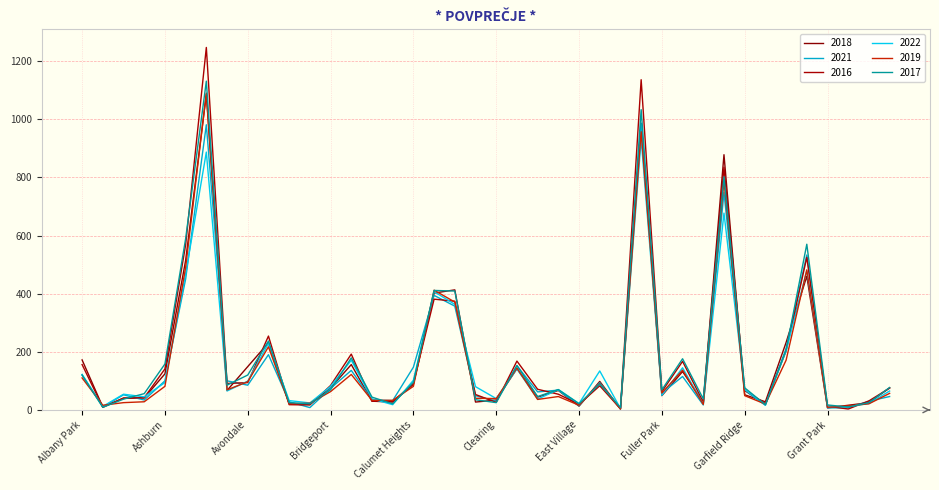

True or false: 2021 has more than 0 points higher than both neighbors.

True